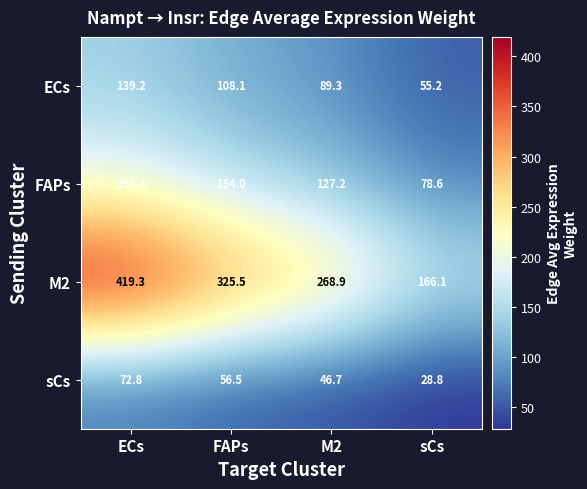

Reading left to right, extract all data points from this chart.

ECs: ECs=139.2	FAPs=108.1	M2=89.3	sCs=55.2
FAPs: ECs=198.4	FAPs=154.0	M2=127.2	sCs=78.6
M2: ECs=419.3	FAPs=325.5	M2=268.9	sCs=166.1
sCs: ECs=72.8	FAPs=56.5	M2=46.7	sCs=28.8